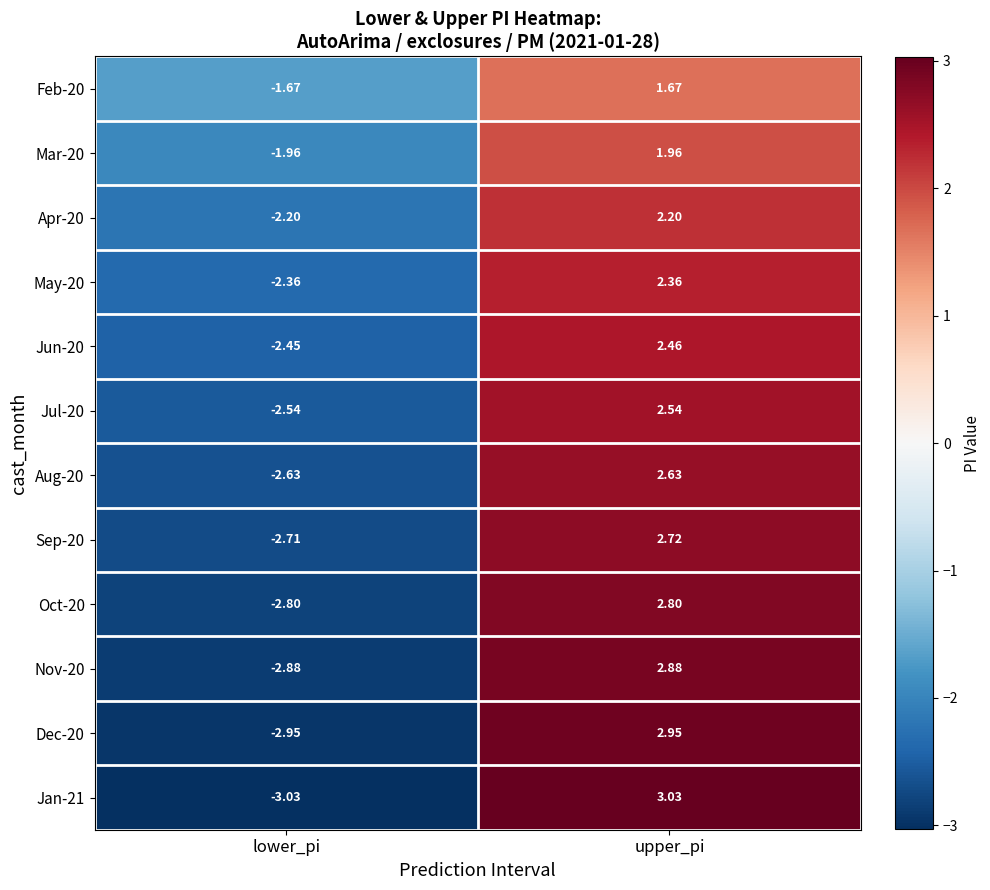

Where is Oct-20 nearest to the value 0?

lower_pi